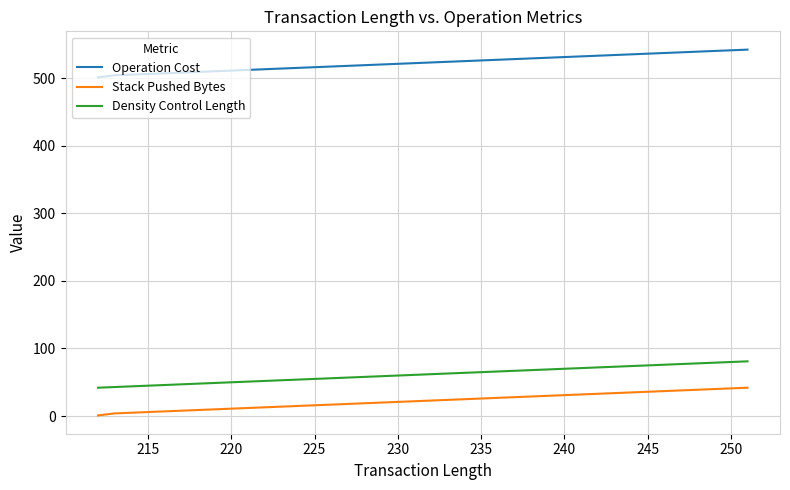

Which series has the largest total across all categories?

Operation Cost